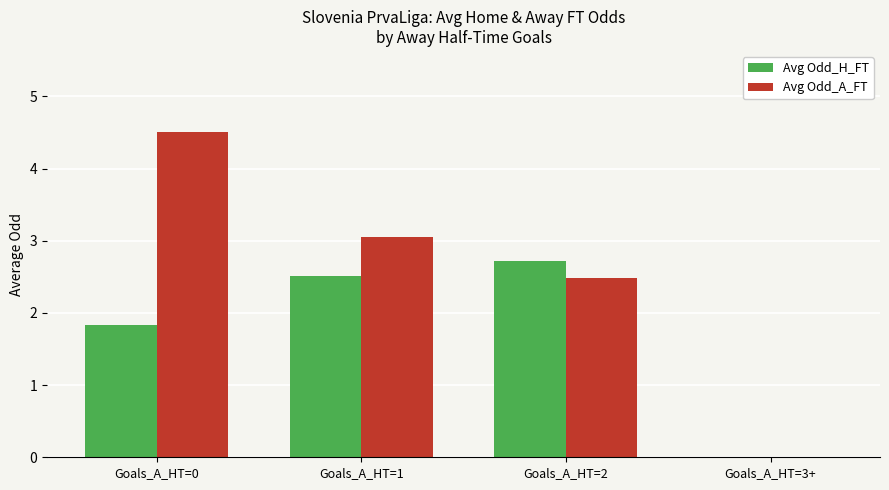

Reading left to right, list all the values displayed in this chart.

Avg Odd_H_FT: Goals_A_HT=0=1.8	Goals_A_HT=1=2.5	Goals_A_HT=2=2.7	Goals_A_HT=3+=0.0
Avg Odd_A_FT: Goals_A_HT=0=4.5	Goals_A_HT=1=3.1	Goals_A_HT=2=2.5	Goals_A_HT=3+=0.0